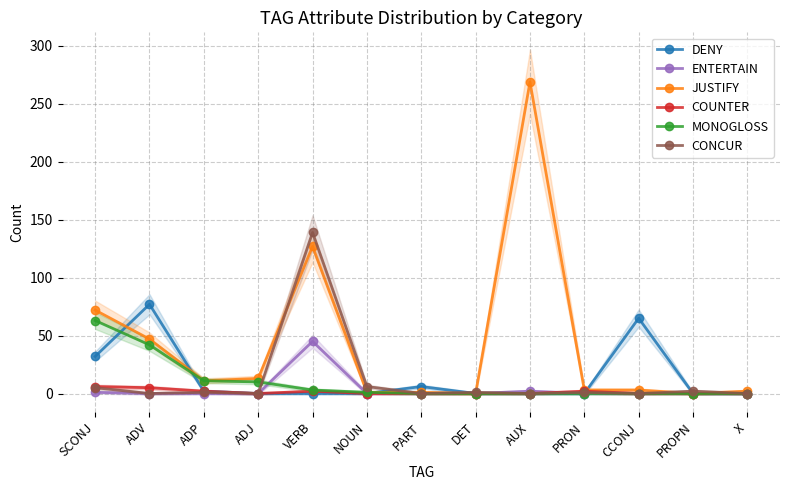

True or false: MONOGLOSS has a value of 63 at SCONJ.

True